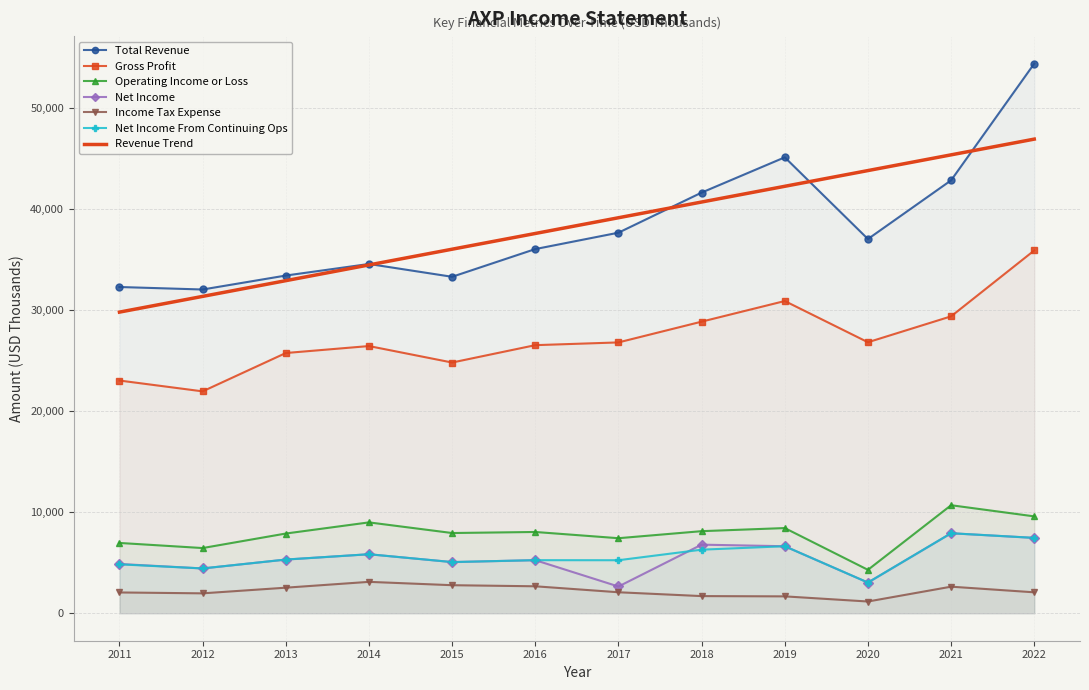

True or false: Operating Income or Loss has more than 0 interior local peaks.

True